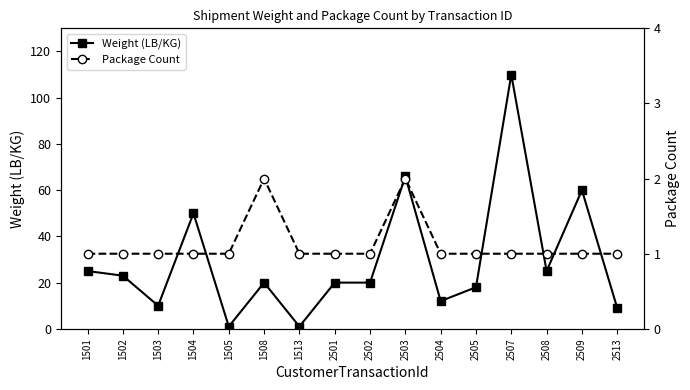

How many lines are shown in the chart?

2